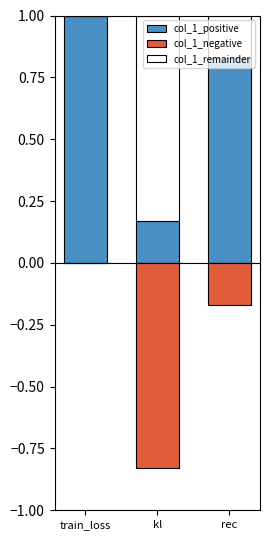

What is the label of the 2nd bar from the right?

kl